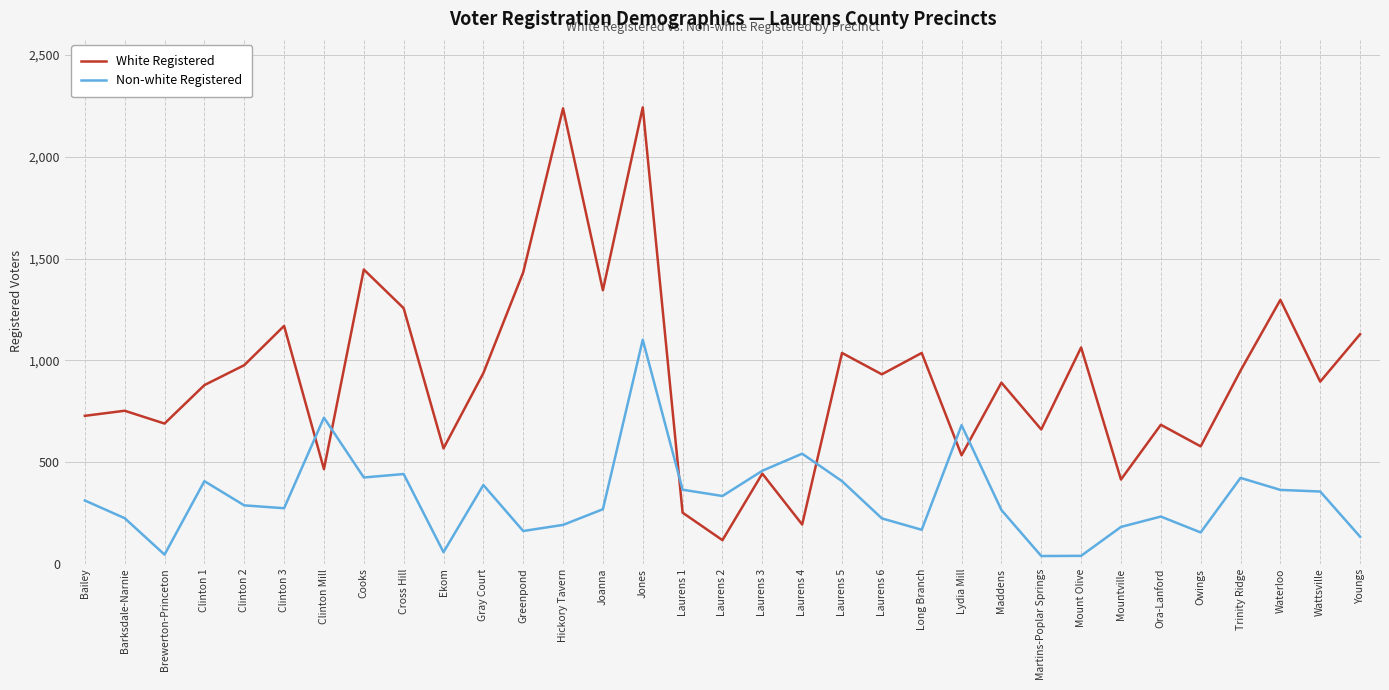

What is the maximum value for Non-white Registered?

1101